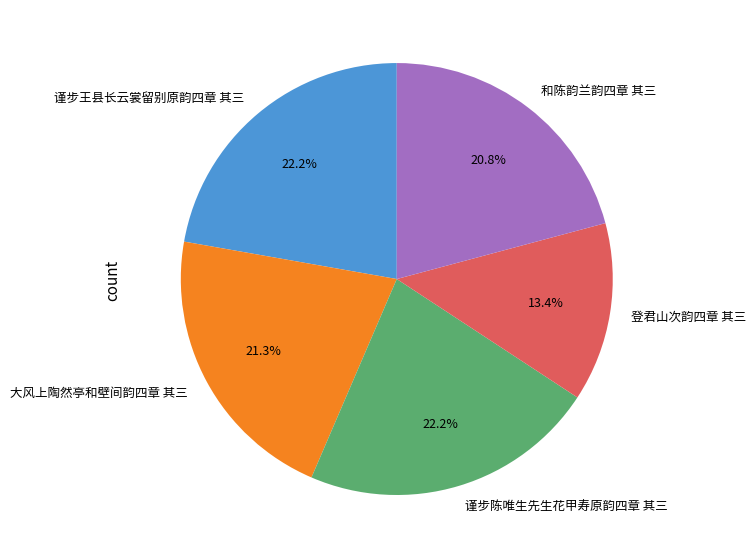

Does any single category account for the majority?

No